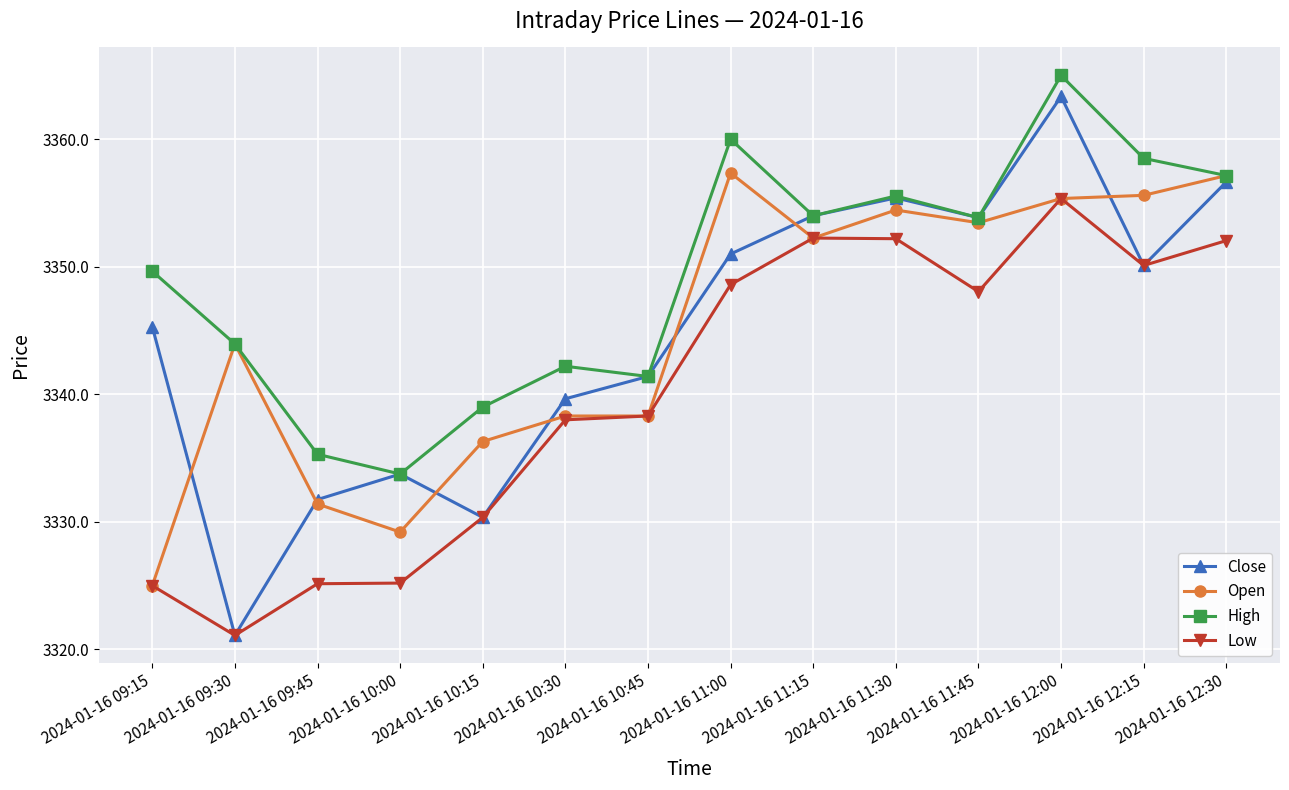

What is the difference between the highest and lowest values at 2024-01-16 11:00?

11.4